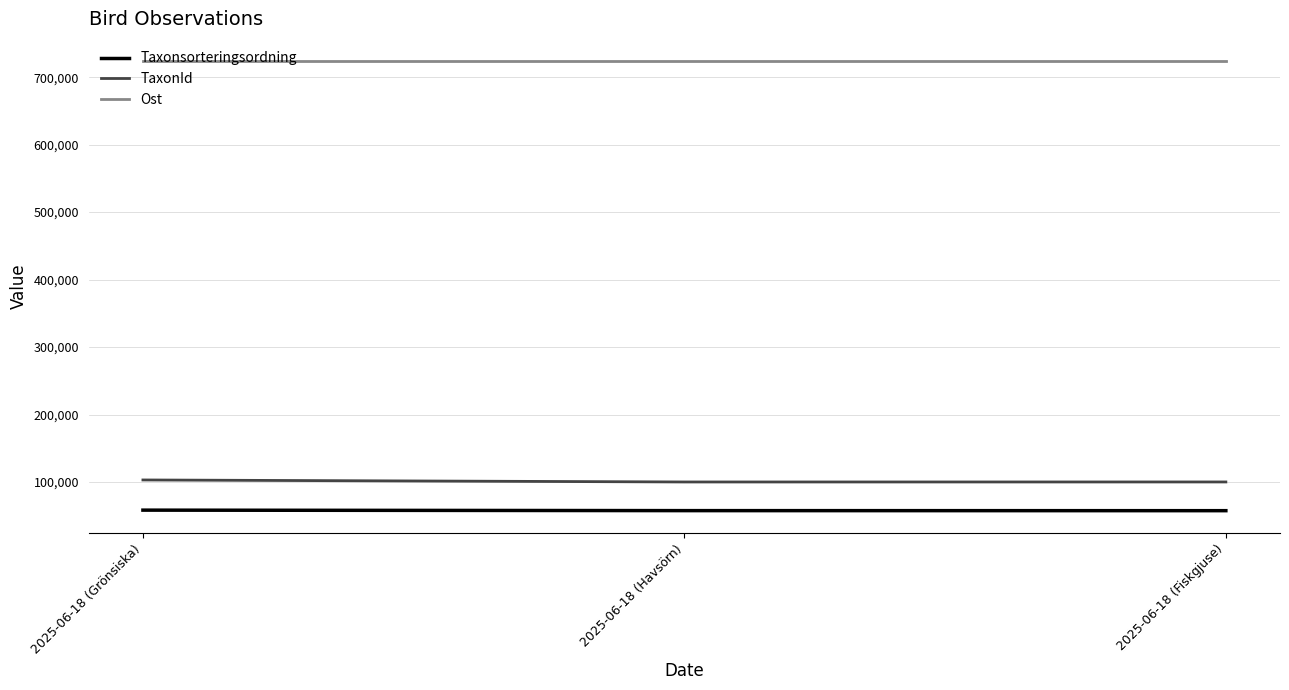

What is the total value across all series at 2025-06-18 (Grönsiska)?

884799